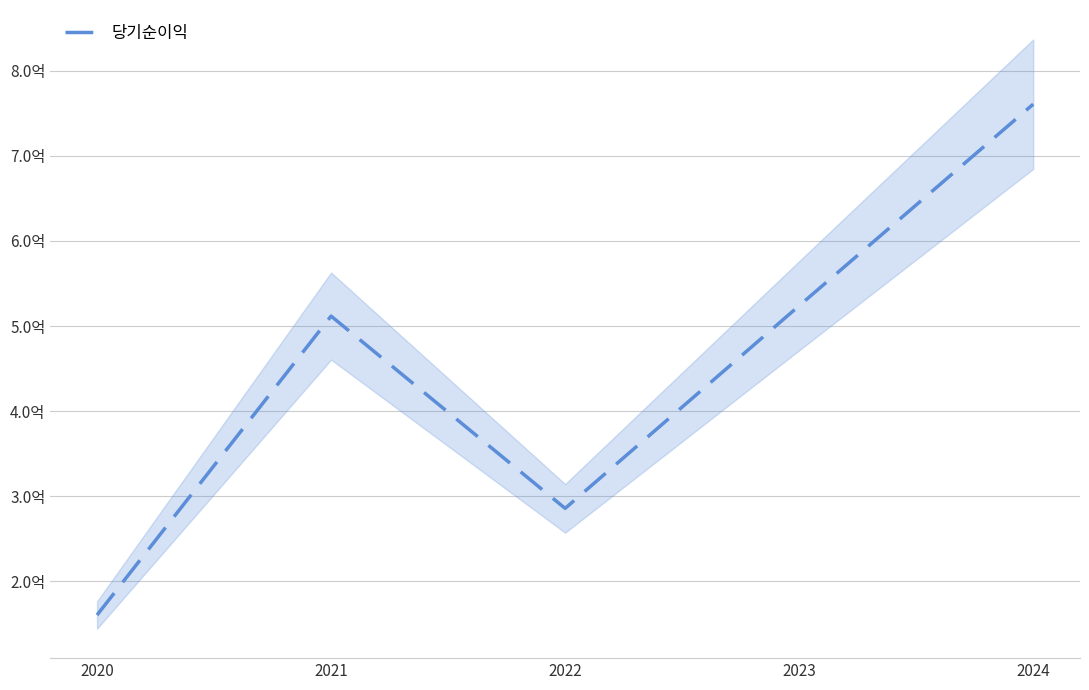

What is the ratio of the value at 2020 to the value at 2023?

0.3